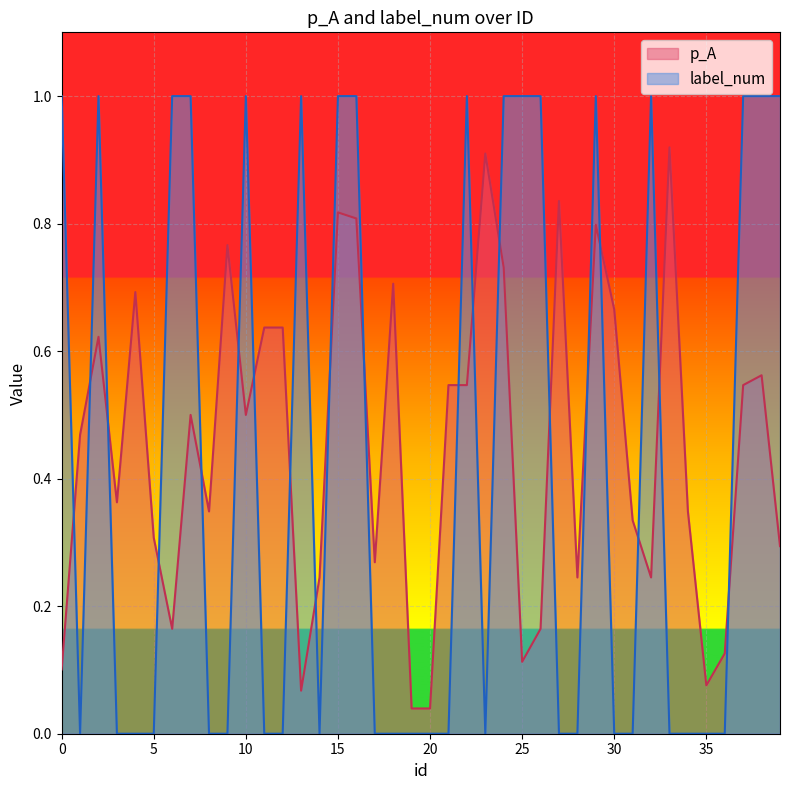

What is the difference between the maximum and second lowest values in the label_num series?

1.0